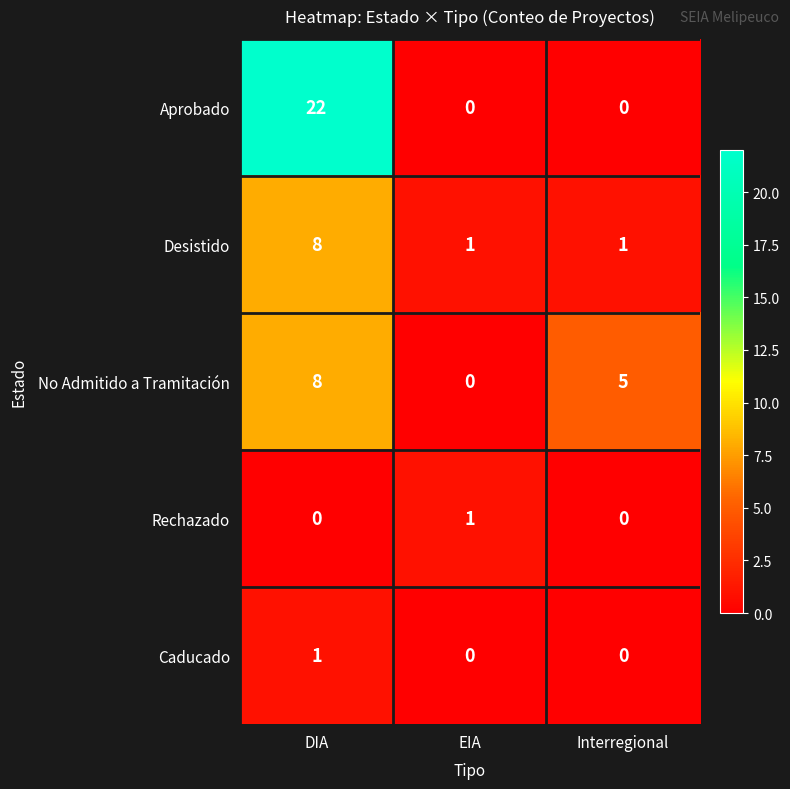

How many No Admitido a Tramitación values are between 0 and 8?

3